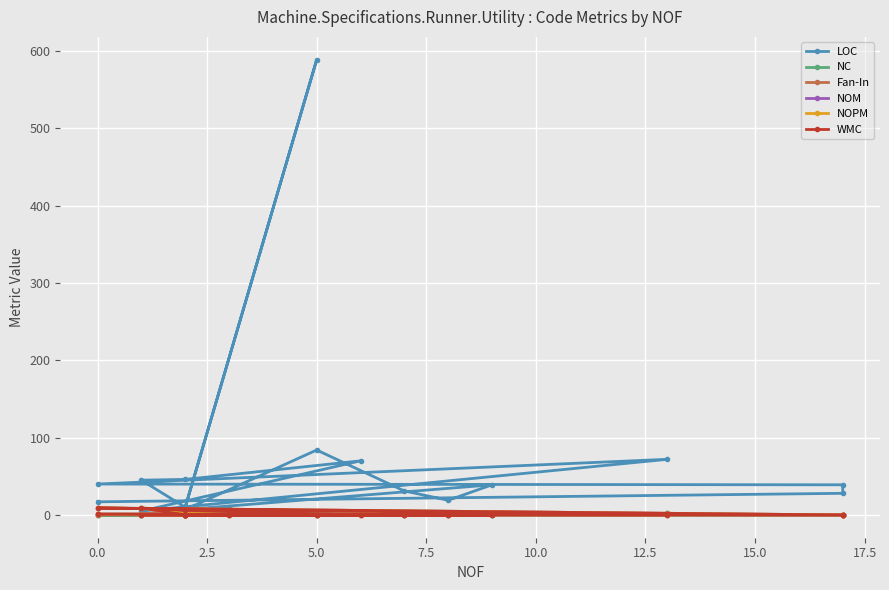

Reading left to right, list all the values displayed in this chart.

LOC: 10	7	39	19	31	84	7	10	589	10	10	45	46	70	5	72	40	39	28	17
NC: 6	0	0	0	0	3	0	0	2	0	0	0	0	1	0	2	0	0	0	0
Fan-In: 6	0	0	0	0	3	0	0	2	0	0	1	6	1	0	2	1	0	0	0
NOM: 0	0	0	0	0	0	0	0	0	0	0	9	3	0	0	0	9	0	0	1
NOPM: 0	0	0	0	0	0	0	0	0	0	0	9	2	0	0	0	9	0	0	1
WMC: 0	0	0	0	0	0	0	0	0	0	0	9	6	0	0	0	9	0	0	1